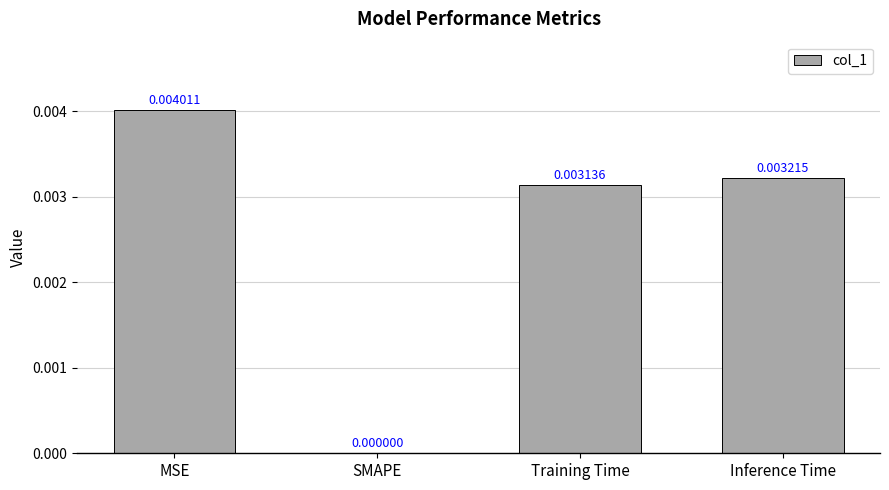

Which label corresponds to the largest value in the chart?

MSE